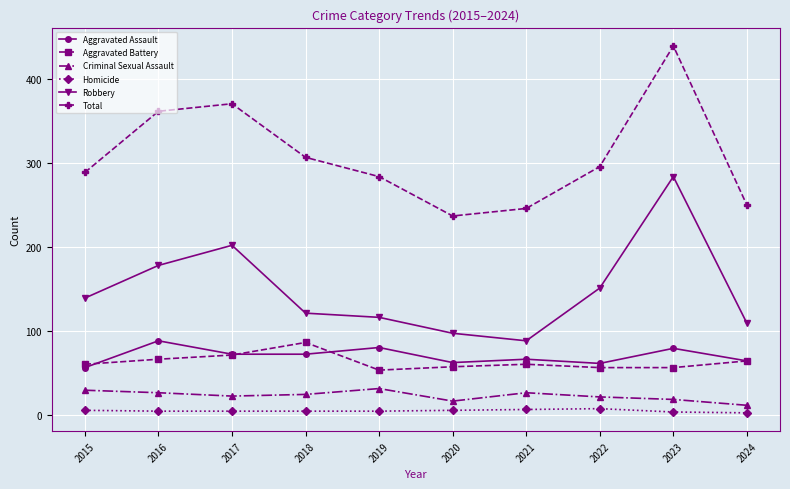

The value of Criminal Sexual Assault at 2019 is 31. True or false?

True